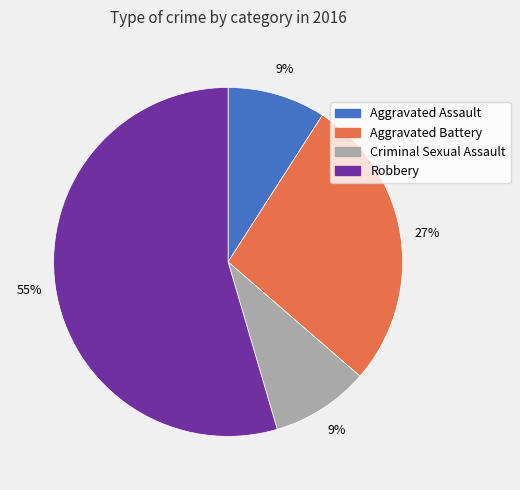

Which slice is the largest?

Robbery